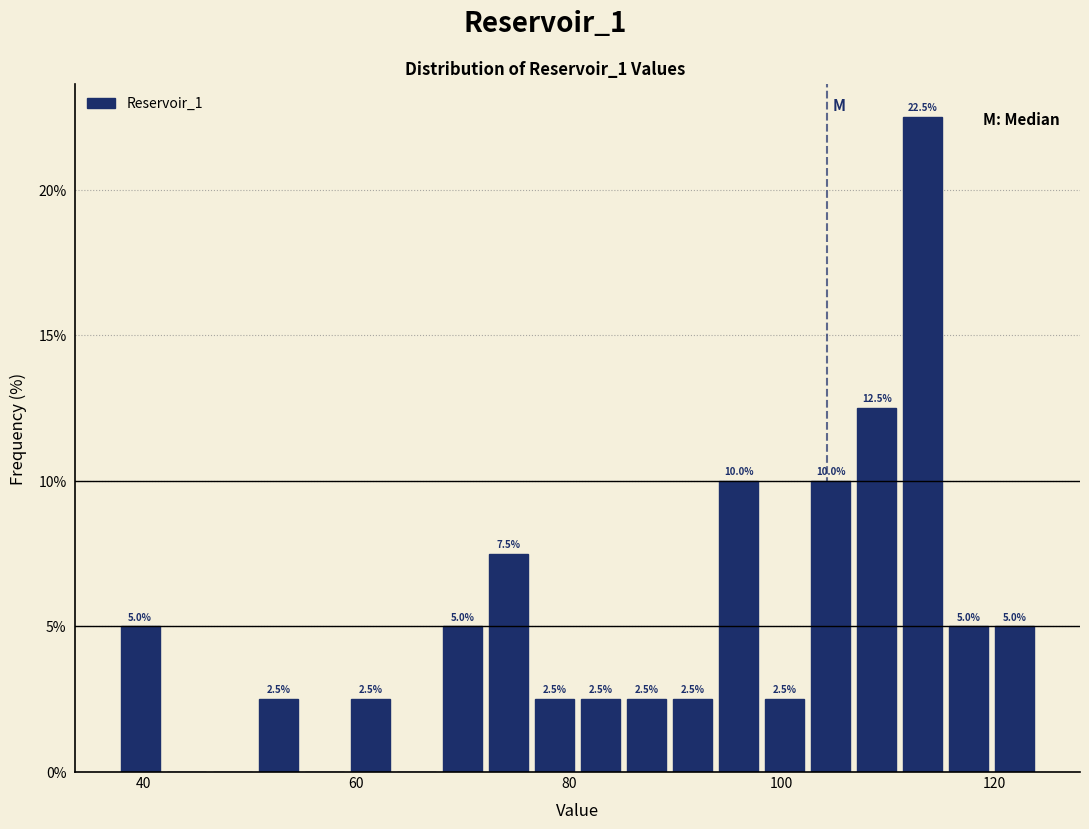

Around what value on the x-axis is the tallest bar? Give the approximate position of its centre, as read against the axis.

114